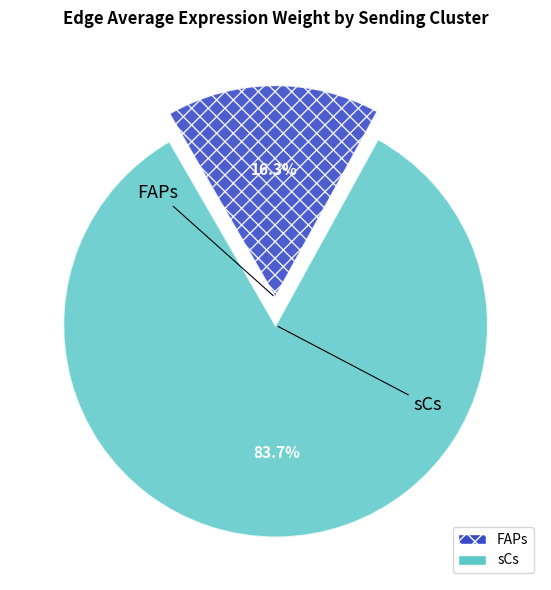

Is there a majority slice in this chart?

Yes